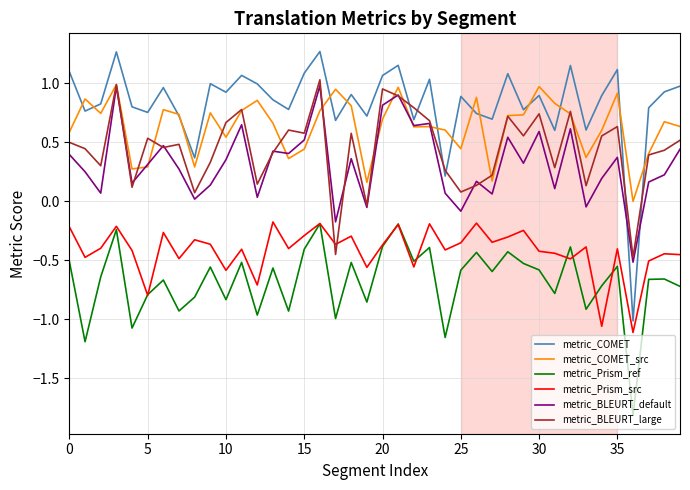

True or false: metric_Prism_ref and metric_BLEURT_large intersect in this chart.

False